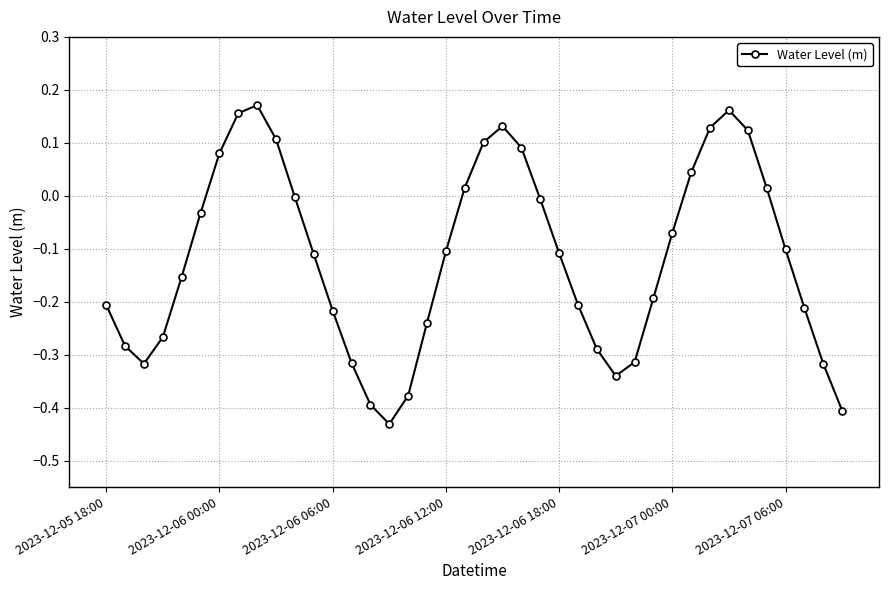

Does the chart have visible grid lines?

Yes